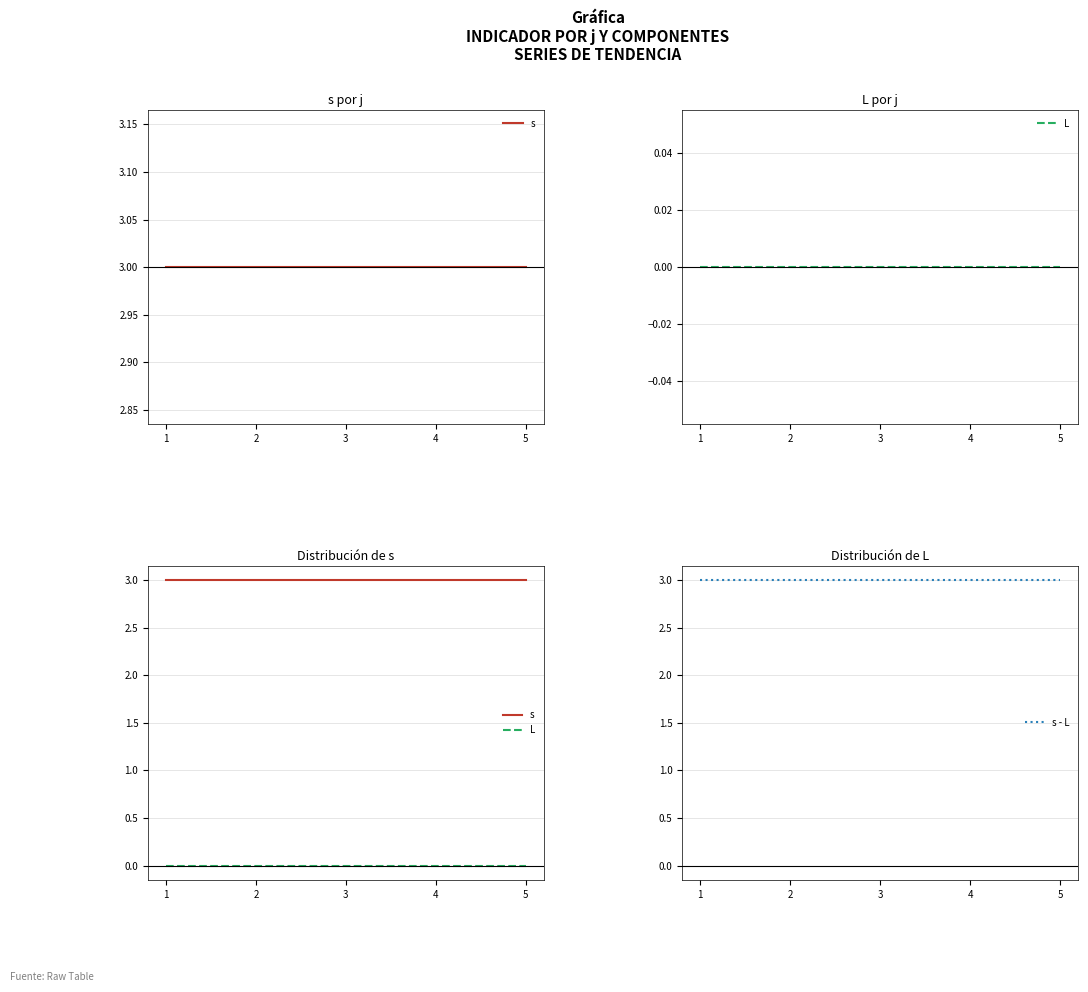

Reading left to right, transcribe all the data shown in this chart.

s: 3	3	3	3	3
L: 0	0	0	0	0
s - L: 3	3	3	3	3